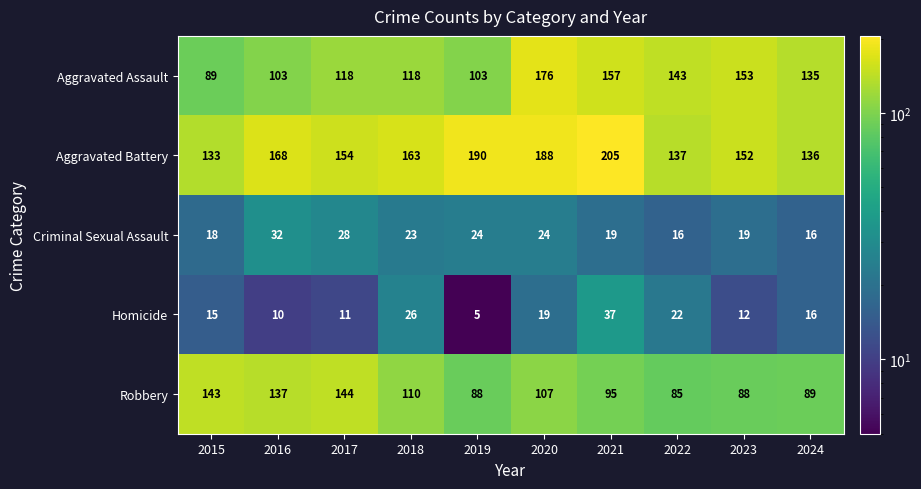

Which series has the widest spread of values?

Aggravated Assault